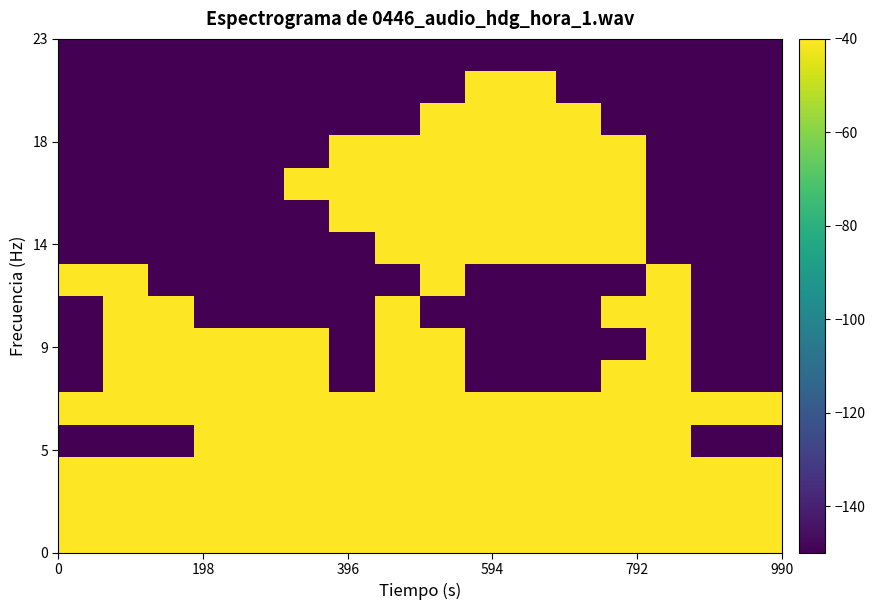

How many data points does each series have?

16